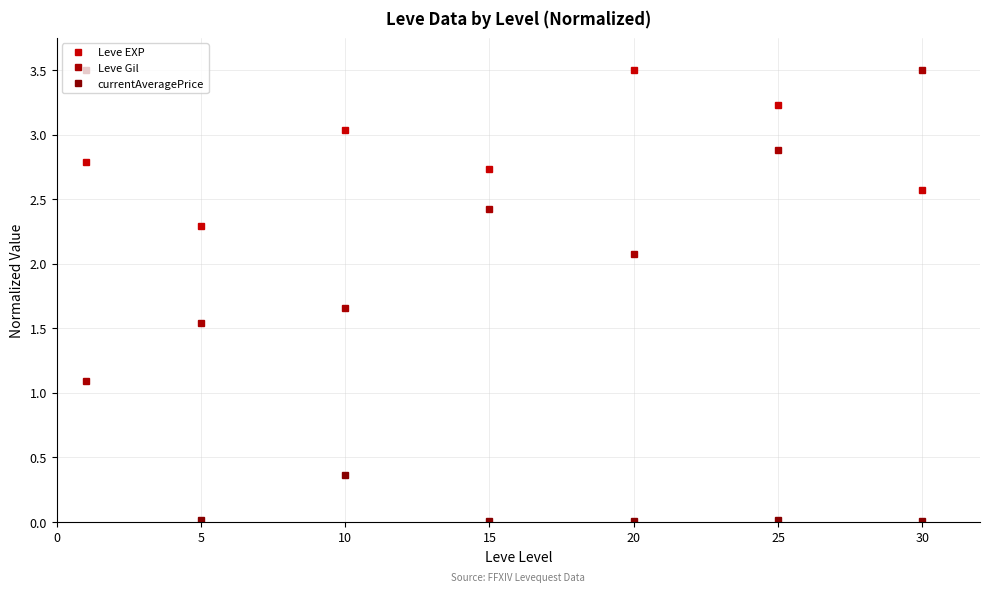

What is the average value of the Leve Gil series?

2.2